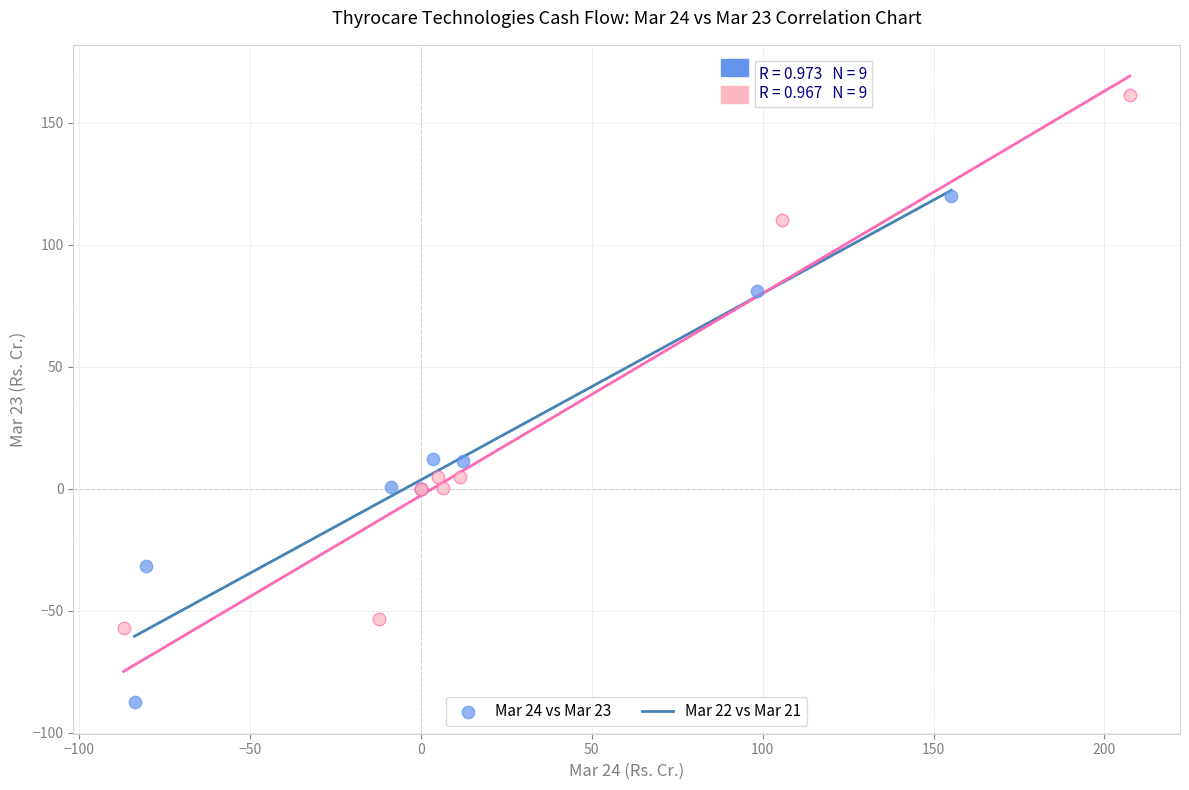

Which series contains the highest Y value?

Mar 22 vs Mar 21